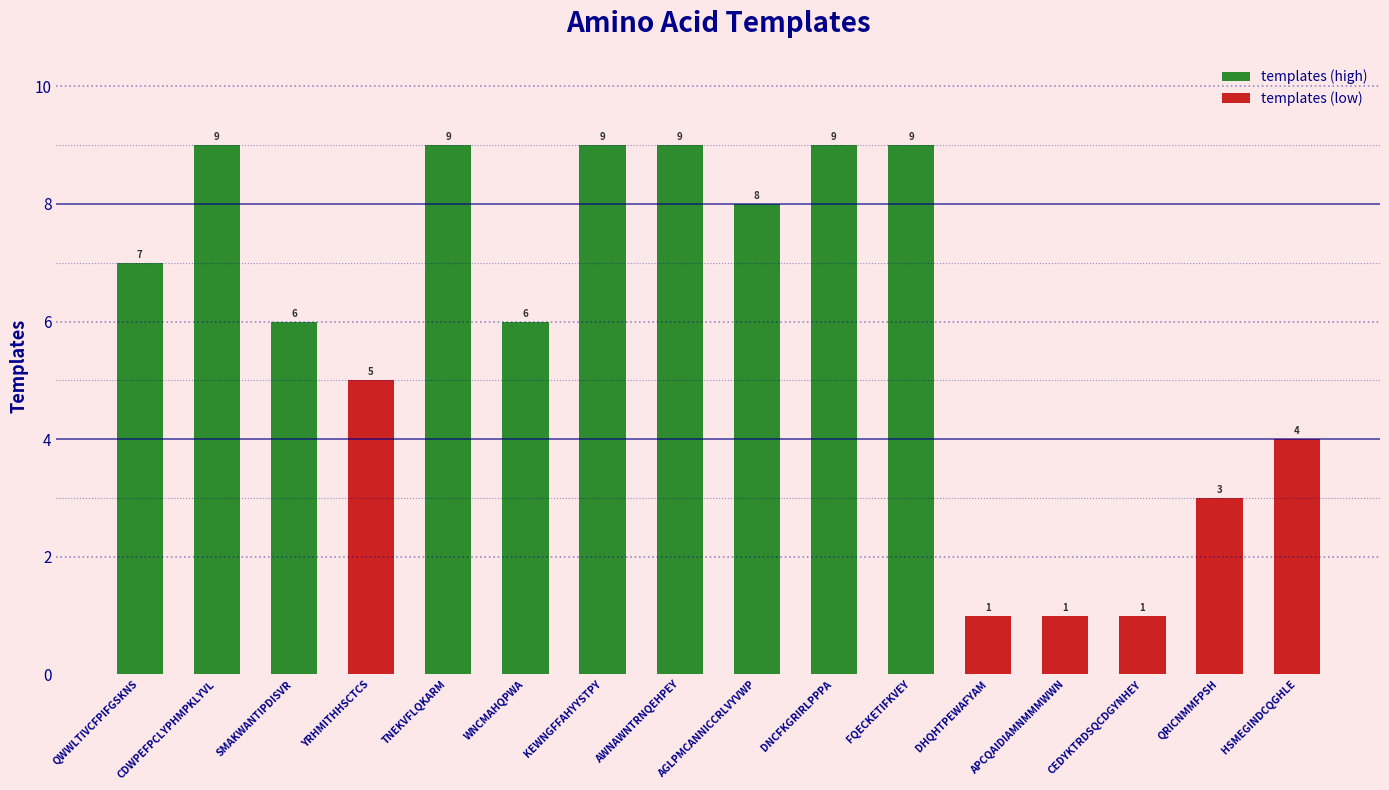

What are all the series names shown in the legend?

templates (high), templates (low)